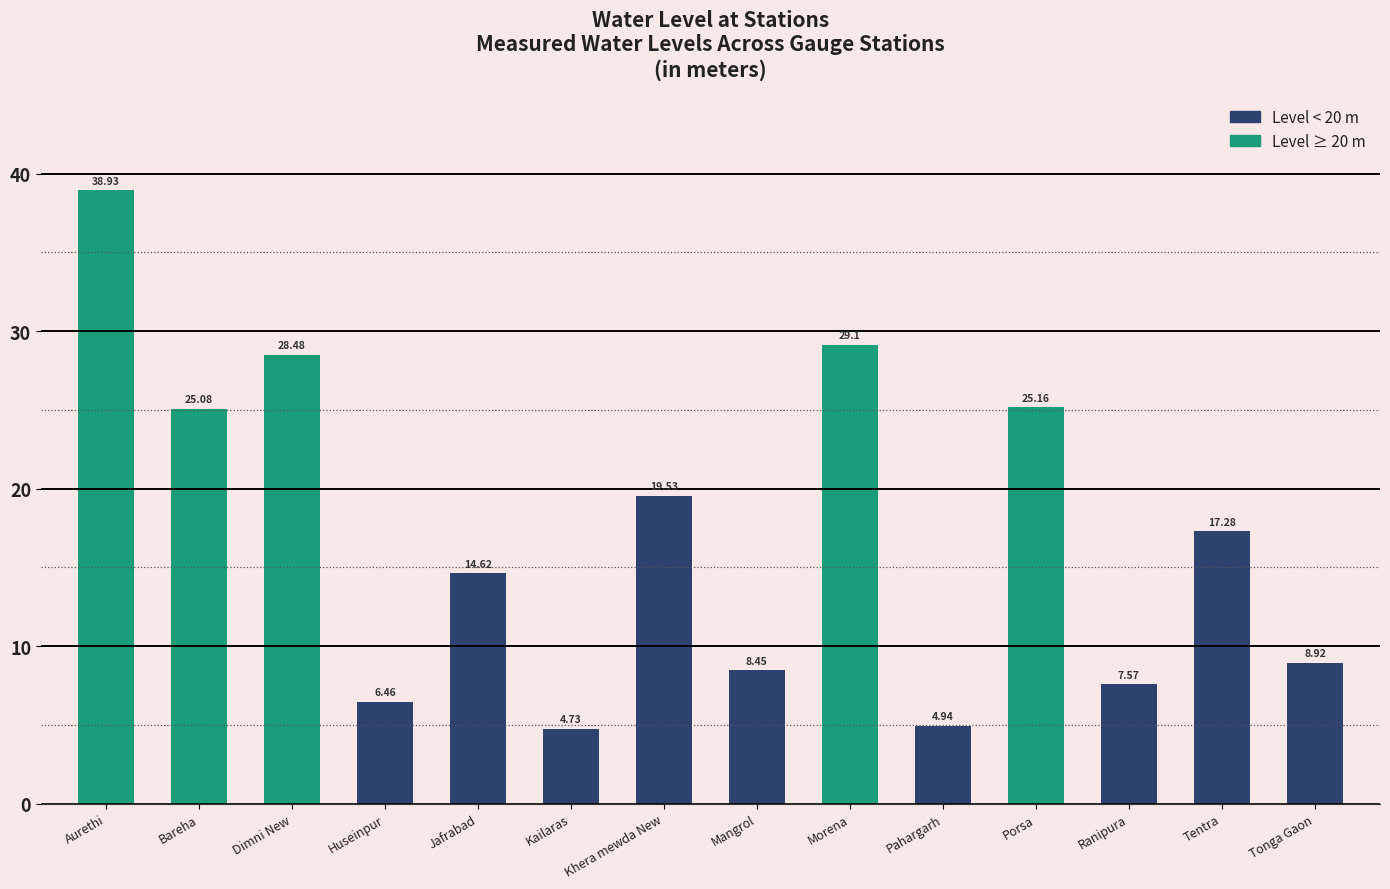

What is the maximum value shown in the chart?

38.9